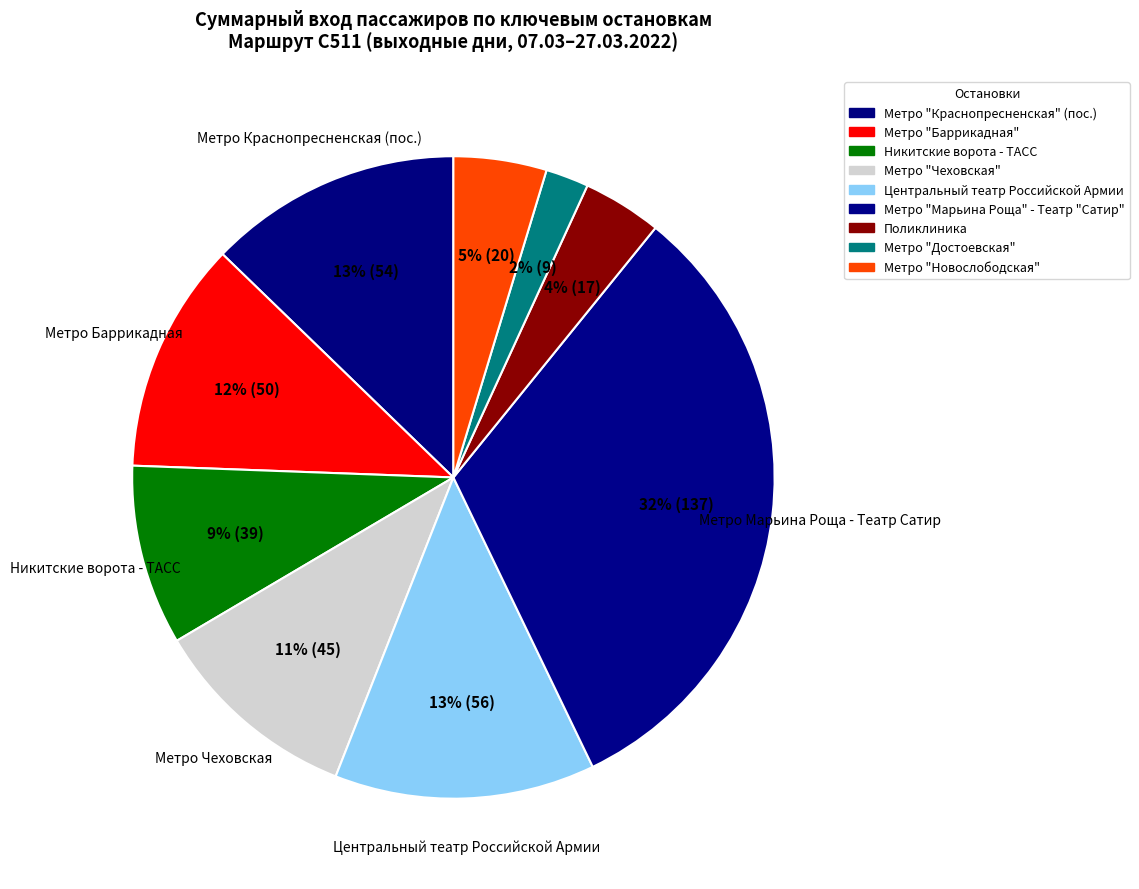

Count the number of slices in the pie.

9